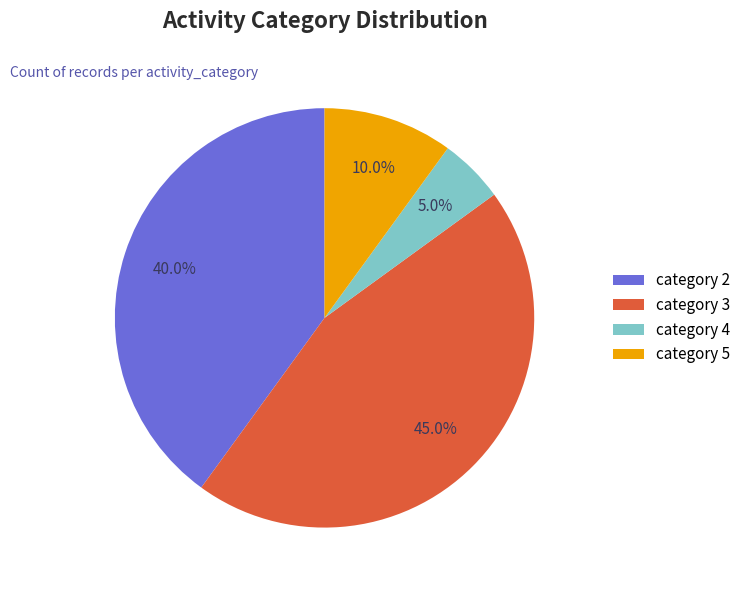

Is there a majority slice in this chart?

No